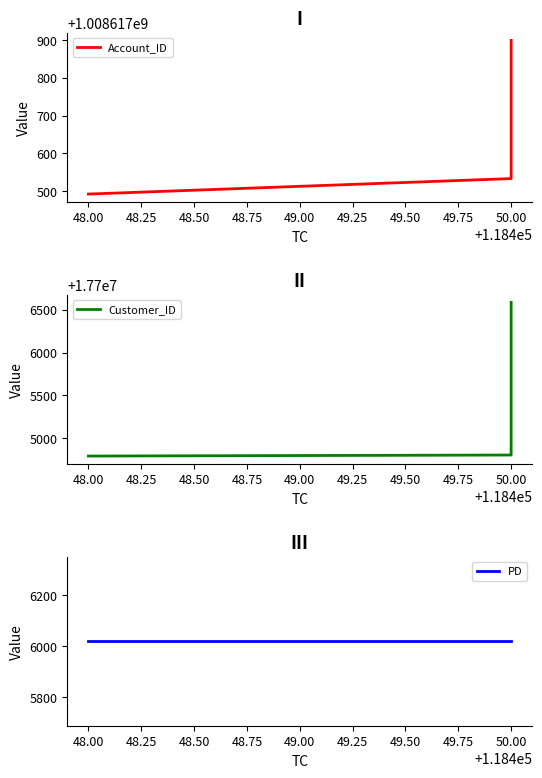

At how many categories does at least one series exceed 93440336?

4